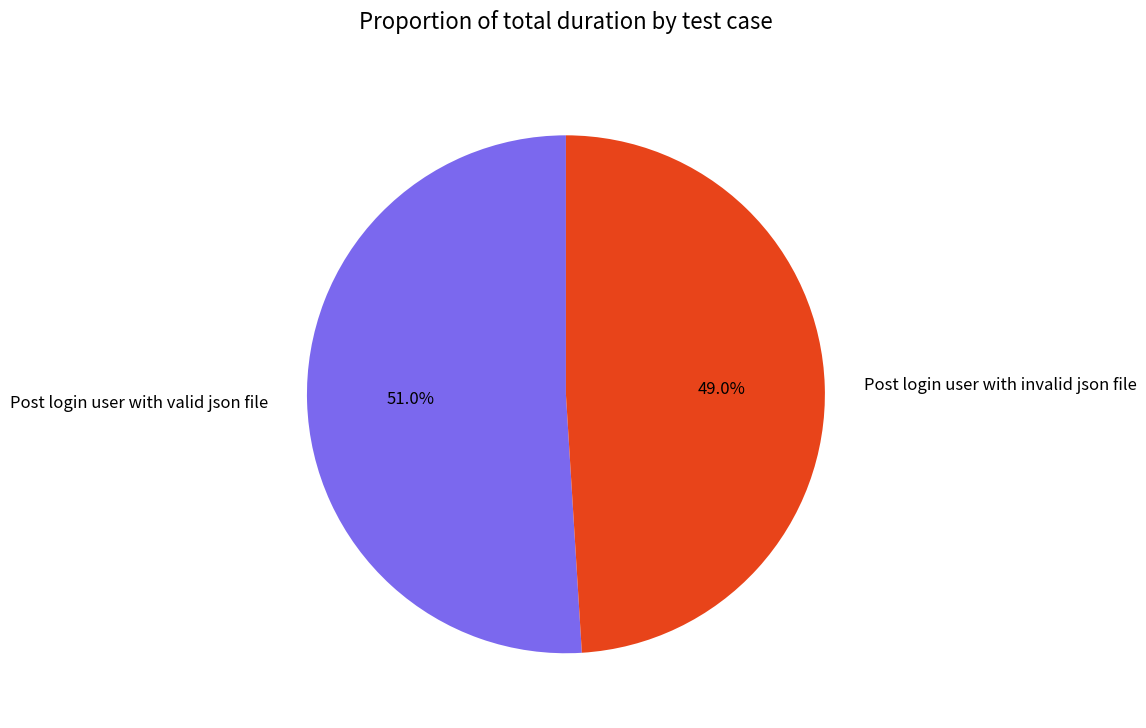

Does any single category account for the majority?

Yes